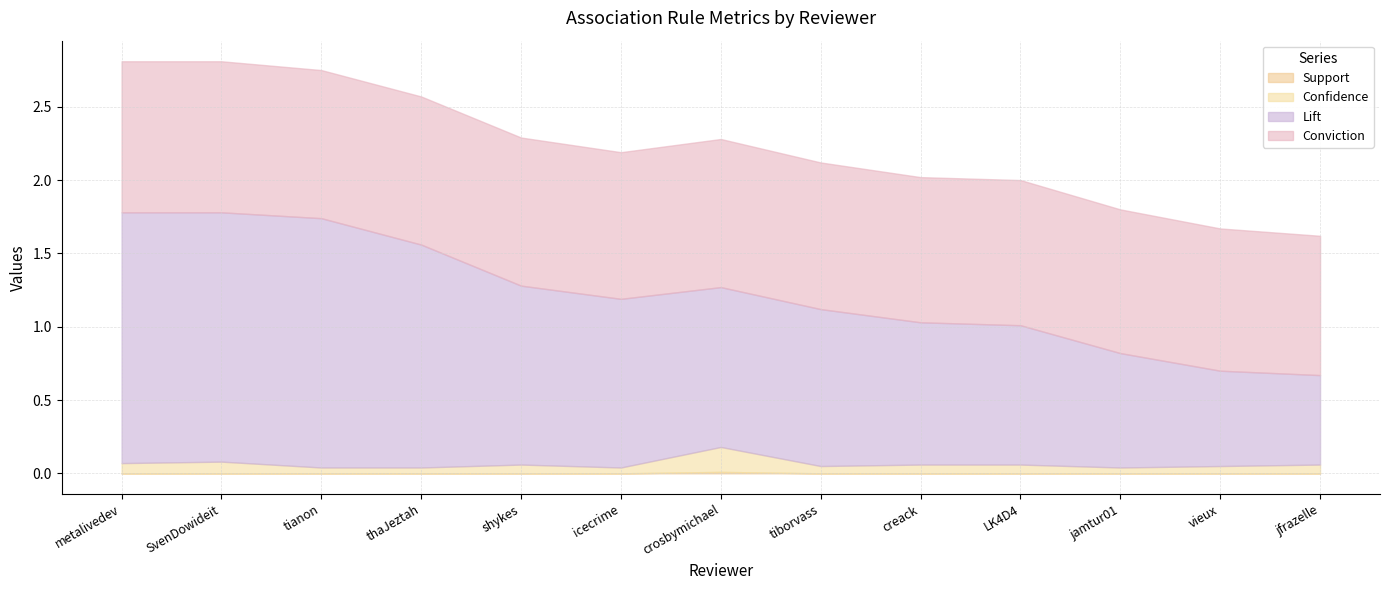

What is the label of the 6th point from the right?

tiborvass